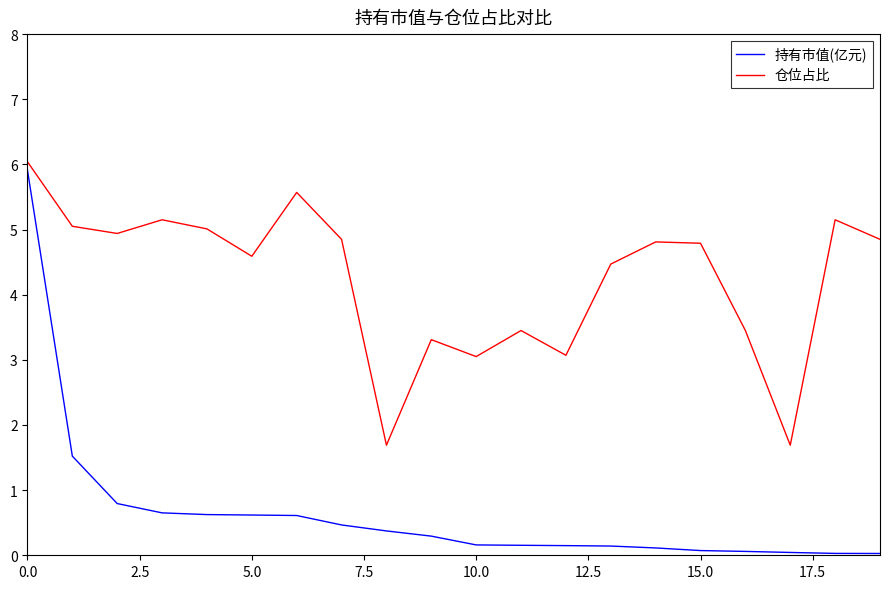

Which series has the widest spread of values?

持有市值(亿元)